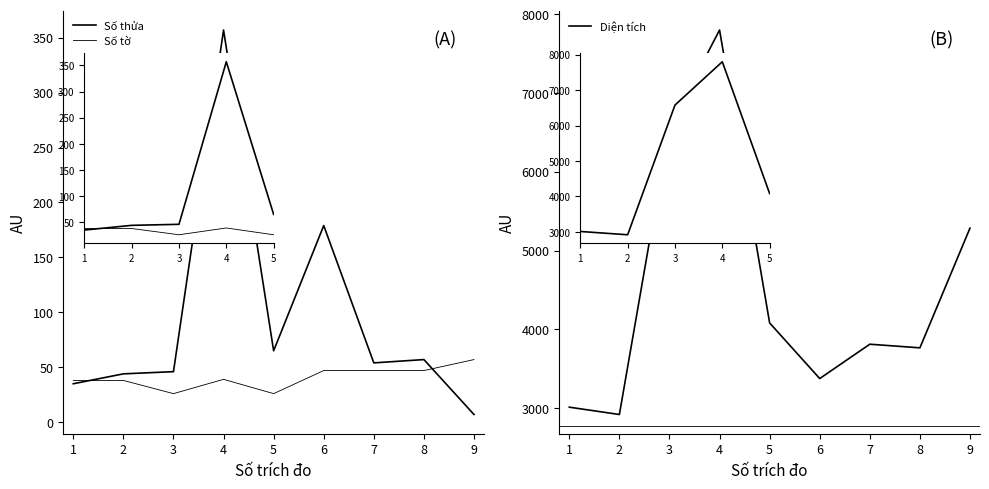

What is the sum of all Diện tích values?

40622.6